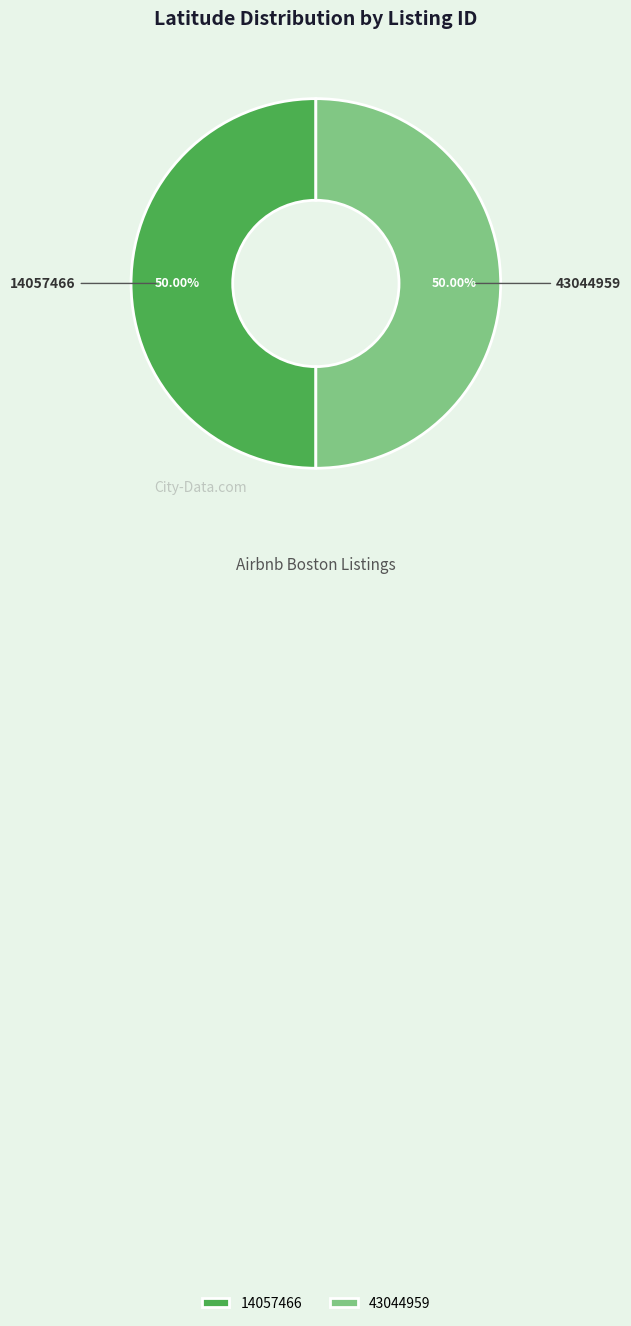

How many slices are in this pie chart?

2